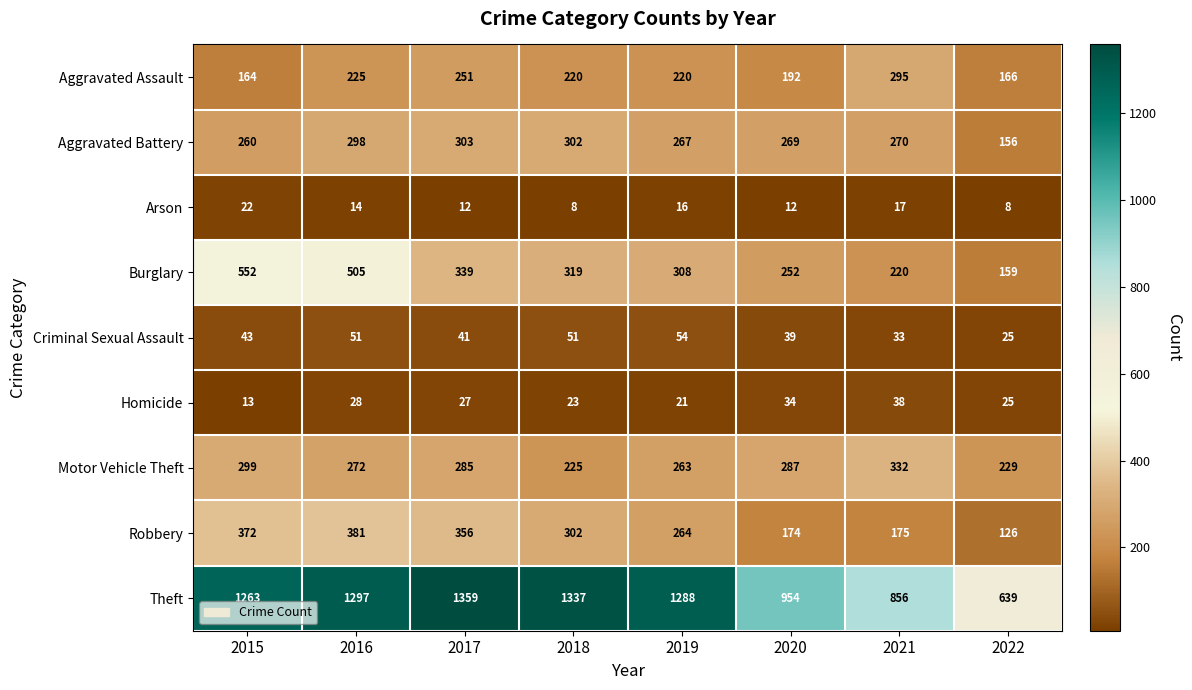

What is the difference between the Aggravated Assault values at 2022 and 2020?

26